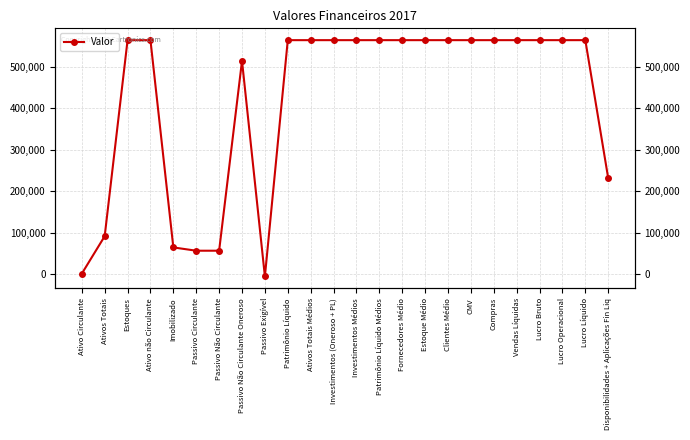

Between Patrimônio Líquido Médios and Vendas Líquidas, which is larger?

Vendas Líquidas